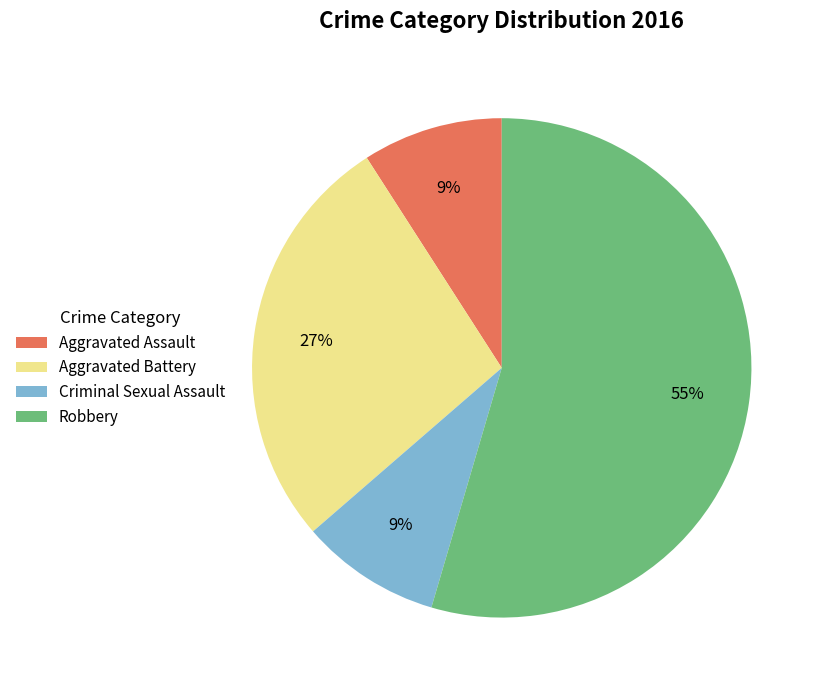

Approximately how many times larger is the value at Criminal Sexual Assault compared to Aggravated Assault?

1.0